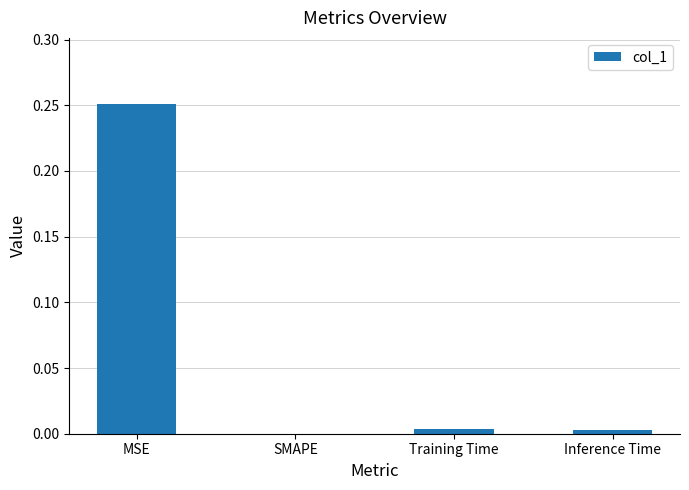

Are the bars grouped side by side (vs. stacked)?

No